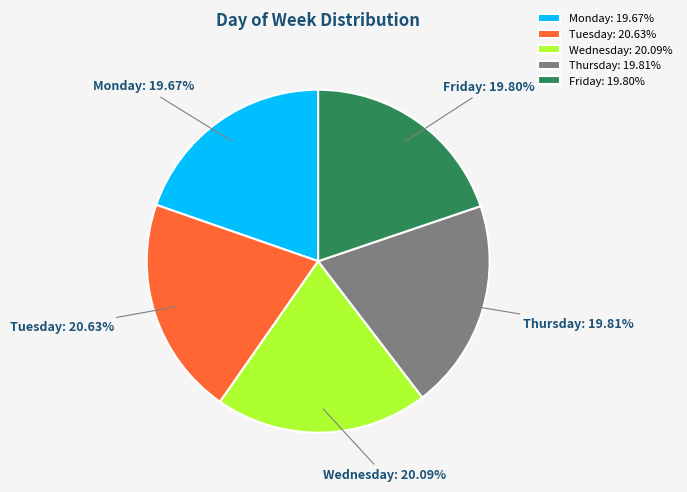

Is there a majority slice in this chart?

No